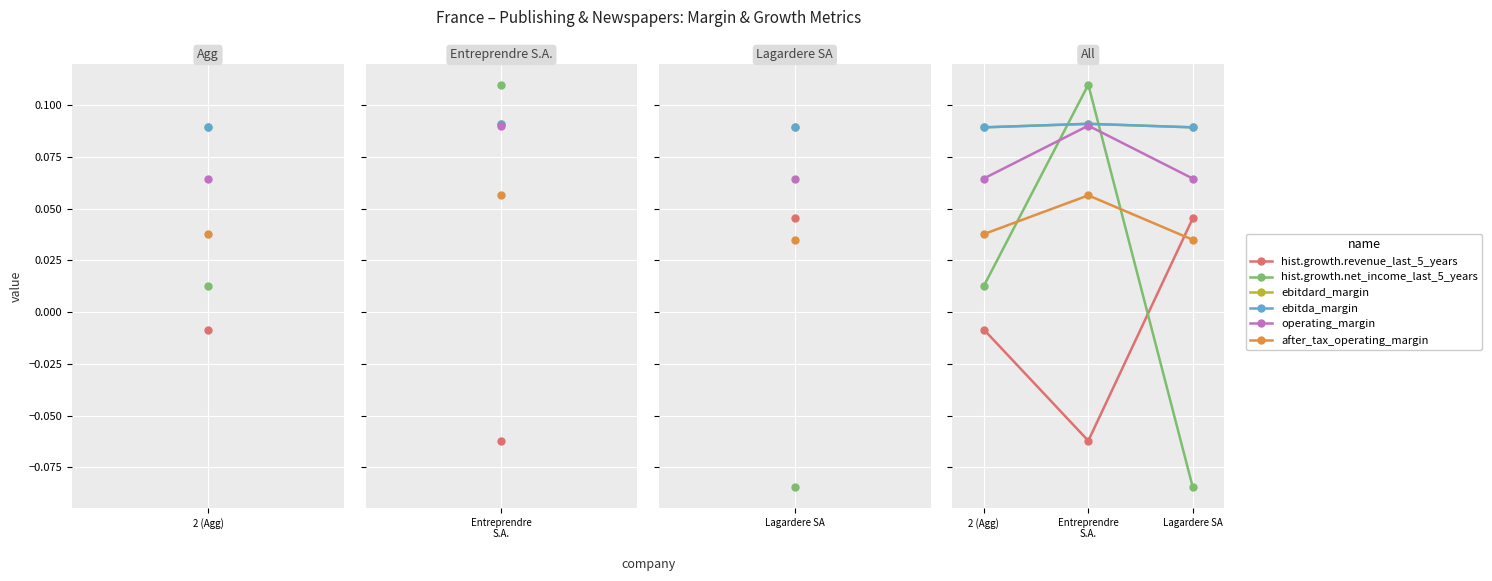

Is it true that ebitdard_margin equals 0.1 at Entreprendre S.A.?

False